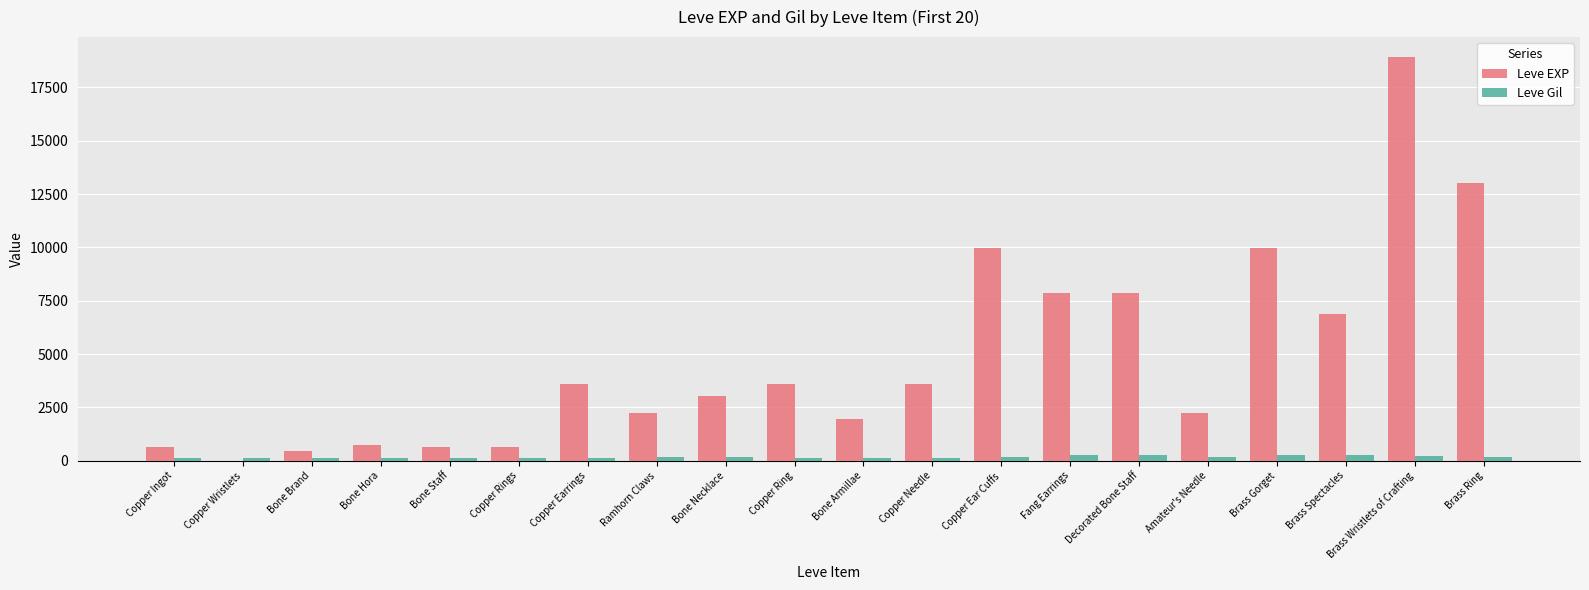

What is the maximum value shown in the chart?

18910